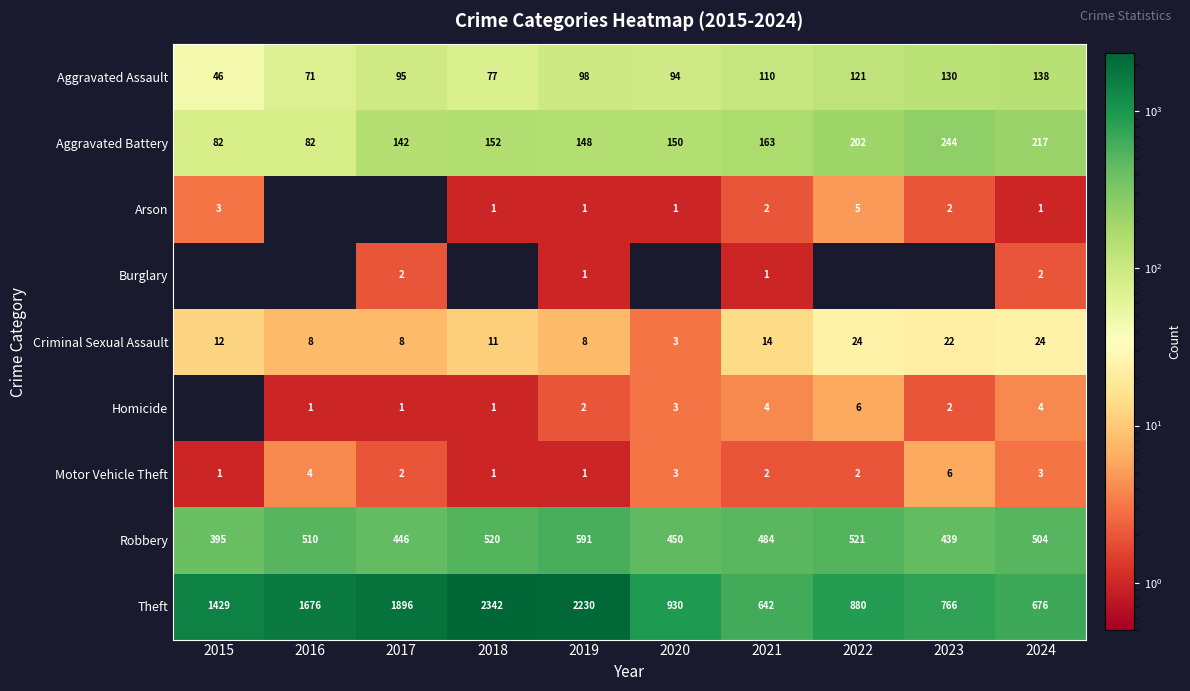

The value of Aggravated Assault at 2017 is 95. True or false?

True